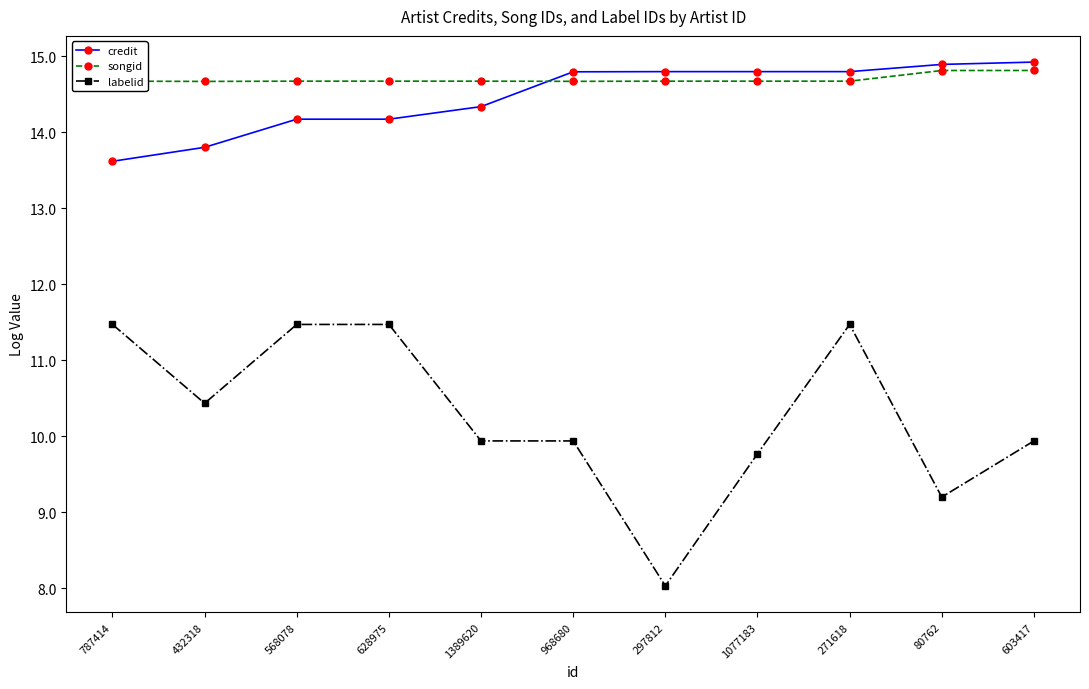

Reading left to right, transcribe all the data shown in this chart.

credit: 787414=13.6	432318=13.8	568078=14.2	628975=14.2	1389620=14.3	968680=14.8	297812=14.8	1077183=14.8	271618=14.8	80762=14.9	603417=14.9
songid: 787414=14.7	432318=14.7	568078=14.7	628975=14.7	1389620=14.7	968680=14.7	297812=14.7	1077183=14.7	271618=14.7	80762=14.8	603417=14.8
labelid: 787414=11.5	432318=10.4	568078=11.5	628975=11.5	1389620=9.9	968680=9.9	297812=8.0	1077183=9.8	271618=11.5	80762=9.2	603417=9.9